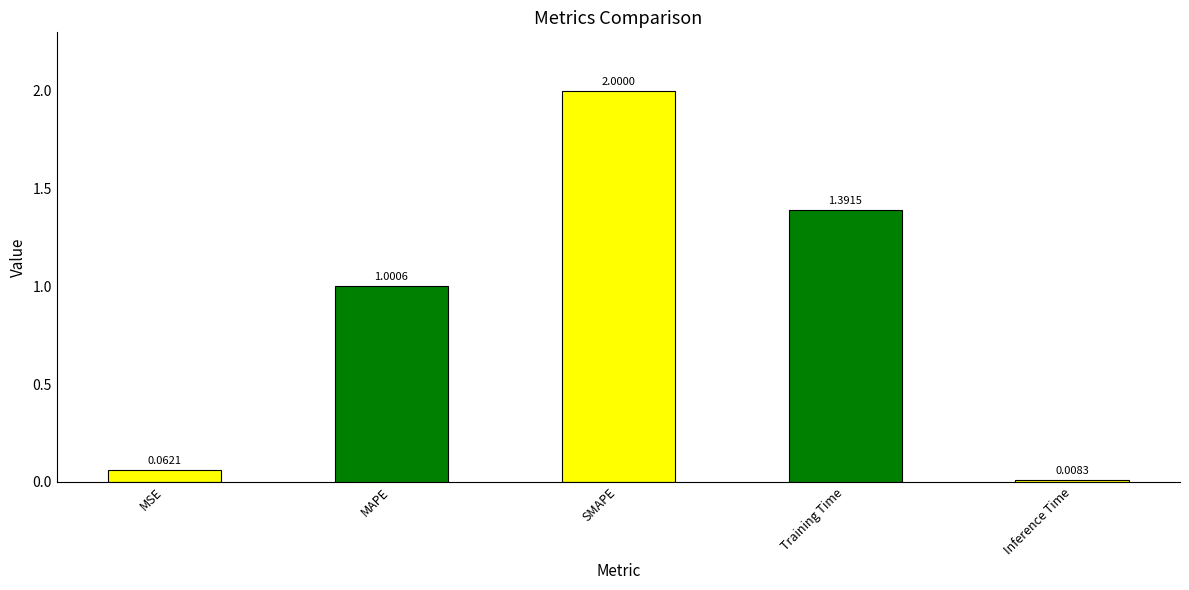

What is the label of the 4th bar from the left?

Training Time